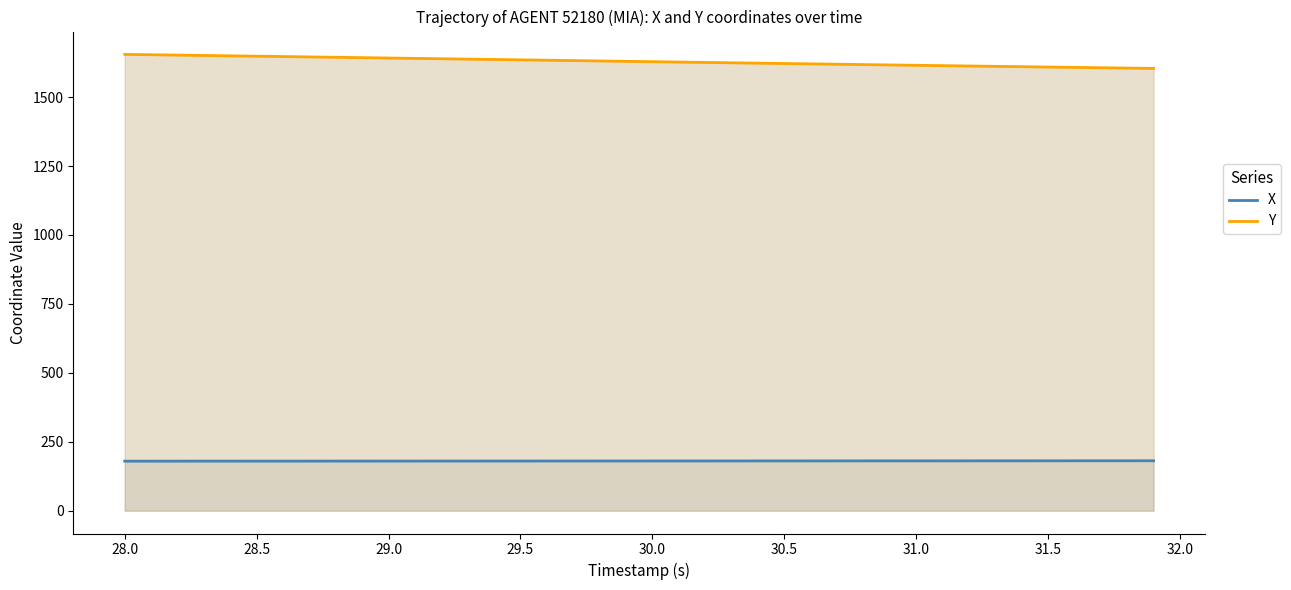

True or false: Y and X intersect in this chart.

False